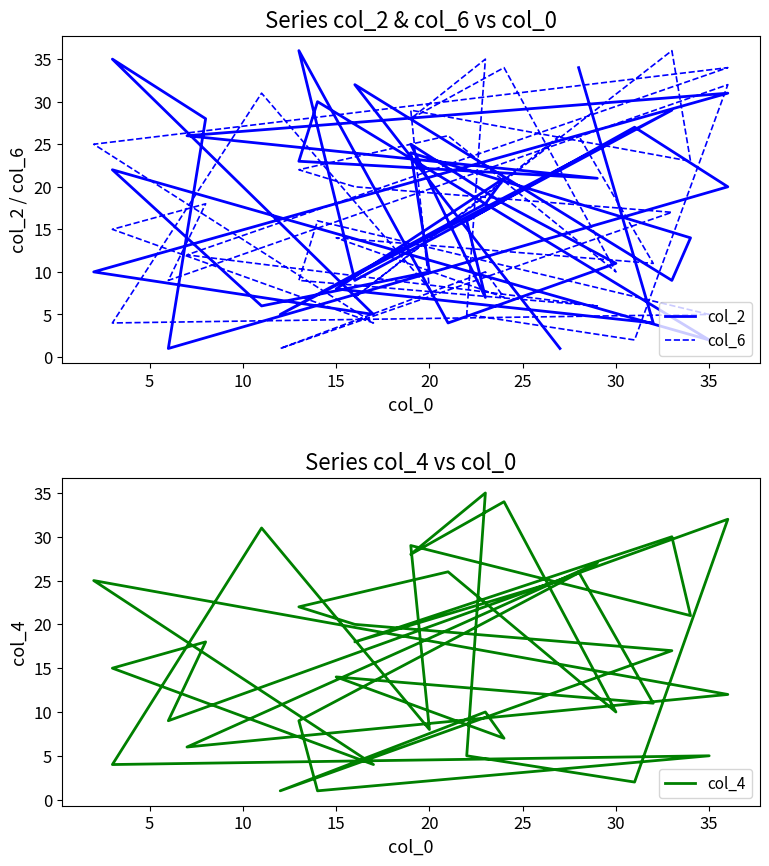

Does the chart display data point markers on the line(s)?

No